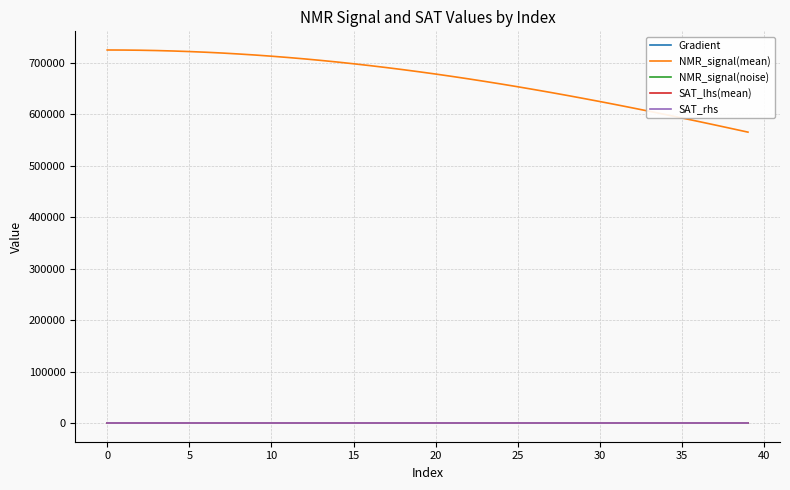

What is the smallest value displayed?

-19.6